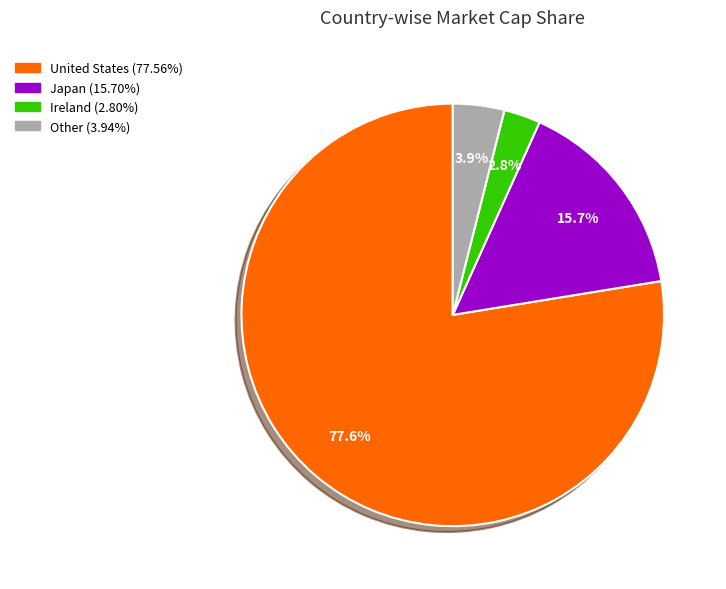

Rank the categories by value from lowest to highest.

Ireland, Other, Japan, United States